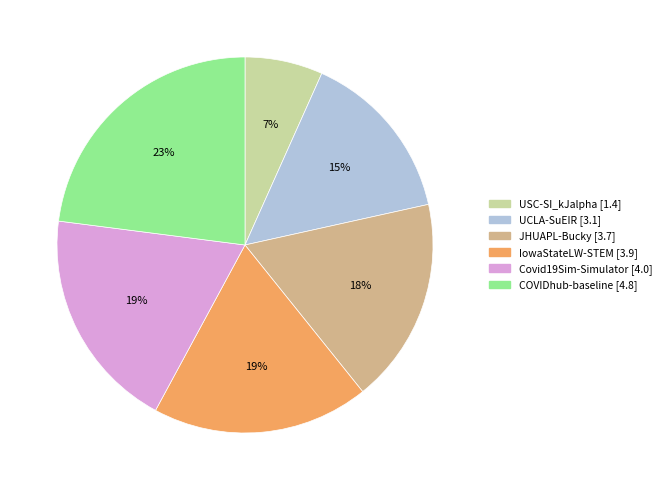

Does USC-SI_kJalpha account for over 50% of the chart?

No